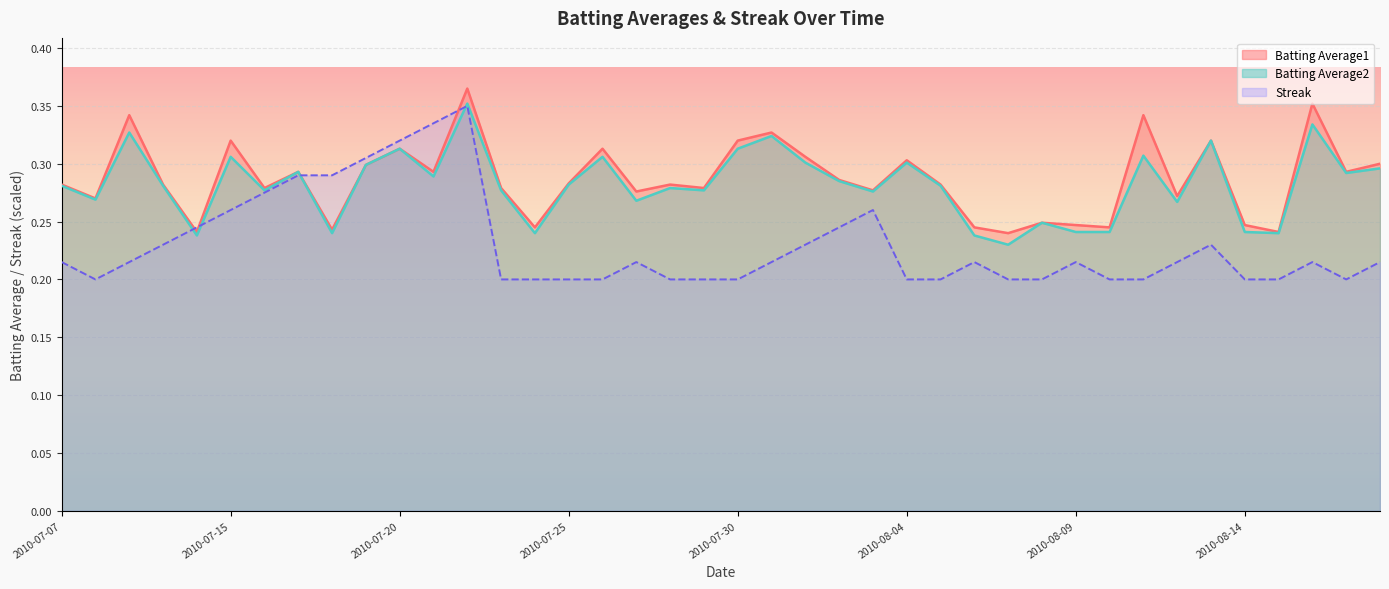

What is the smallest value displayed?

0.2